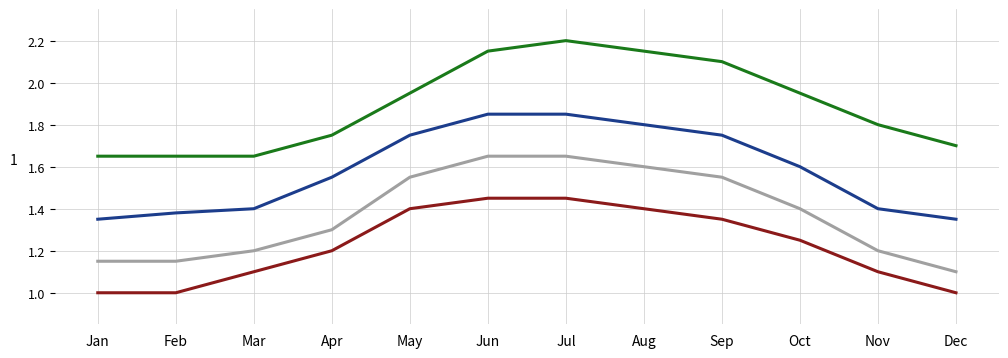

What is the total value across all series at Jun?

7.1